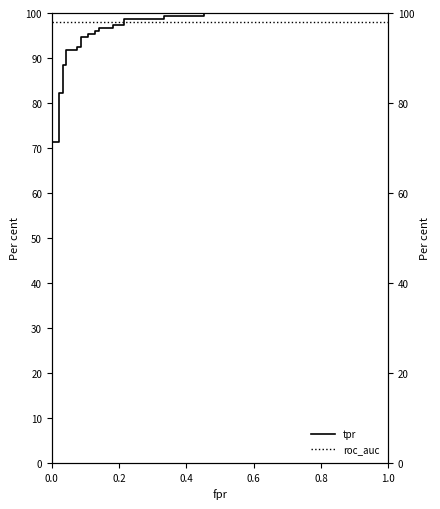

What are all the series names shown in the legend?

tpr, roc_auc